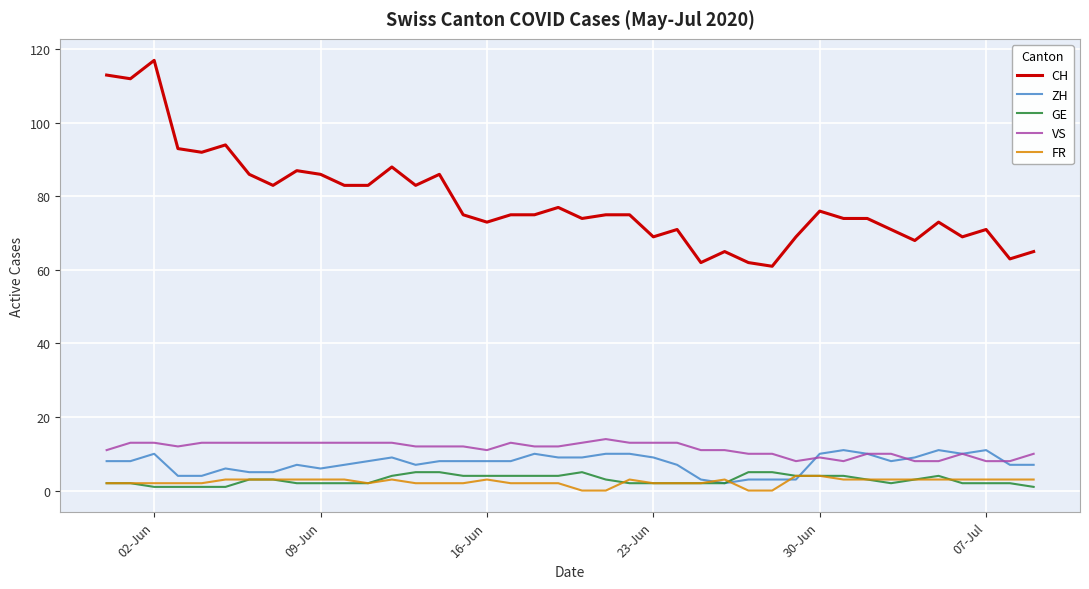

What is the highest value of the FR series?

4